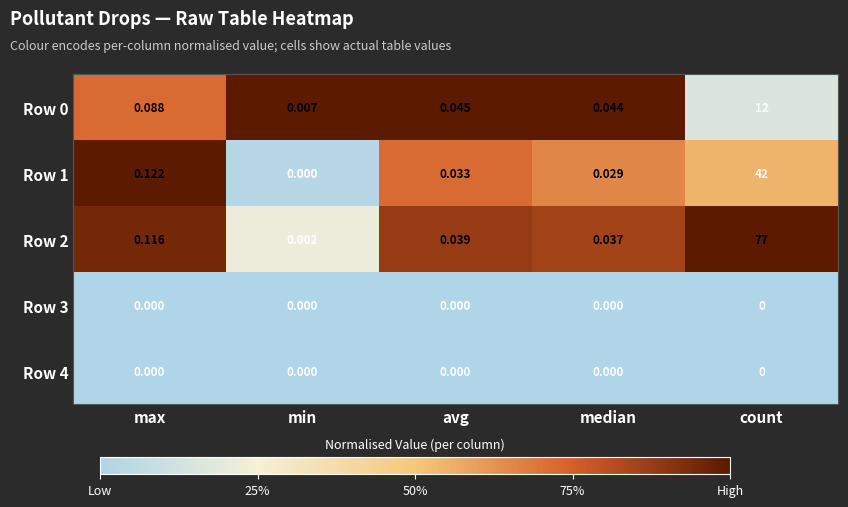

Where is Row 2 nearest to the value 38?

max